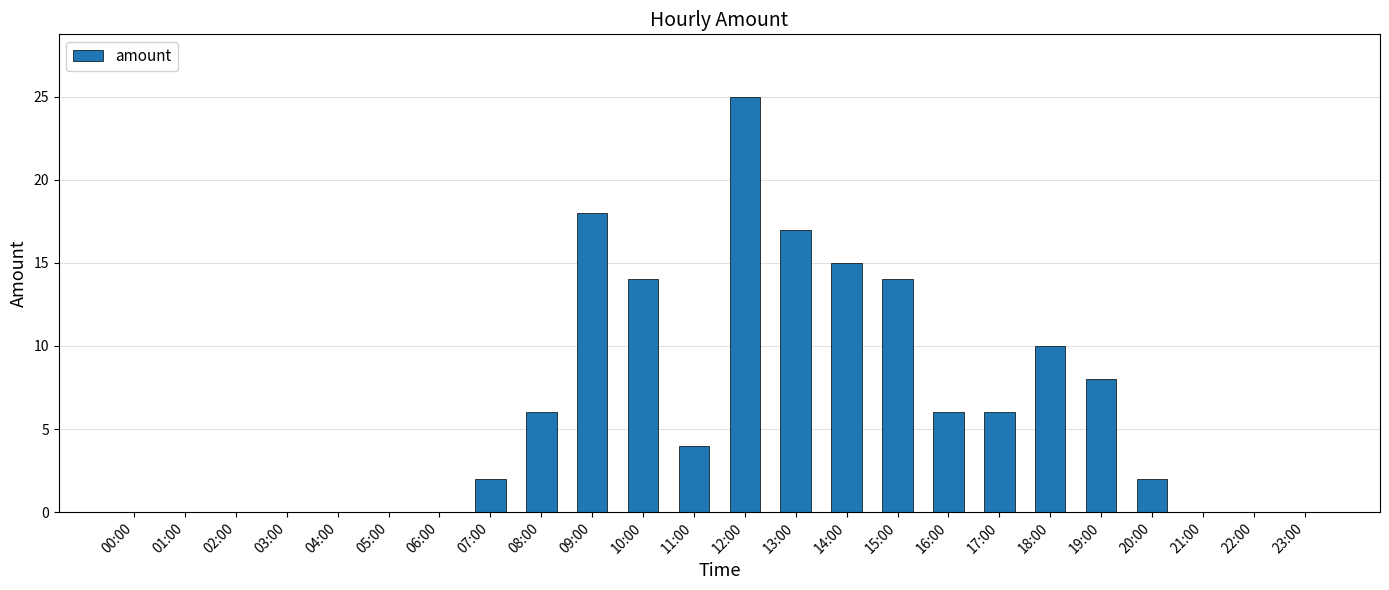

Is it true that the value at 06:00 is 13?

False